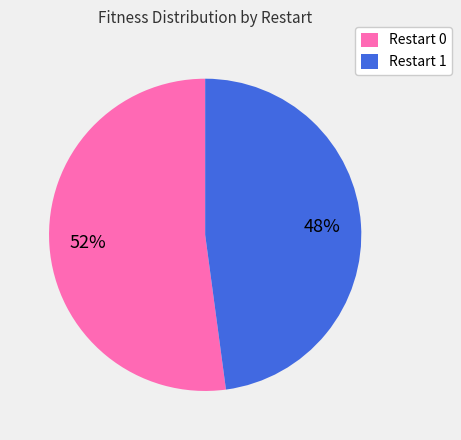

Approximately how many times larger is the value at Restart 0 compared to Restart 1?

1.1